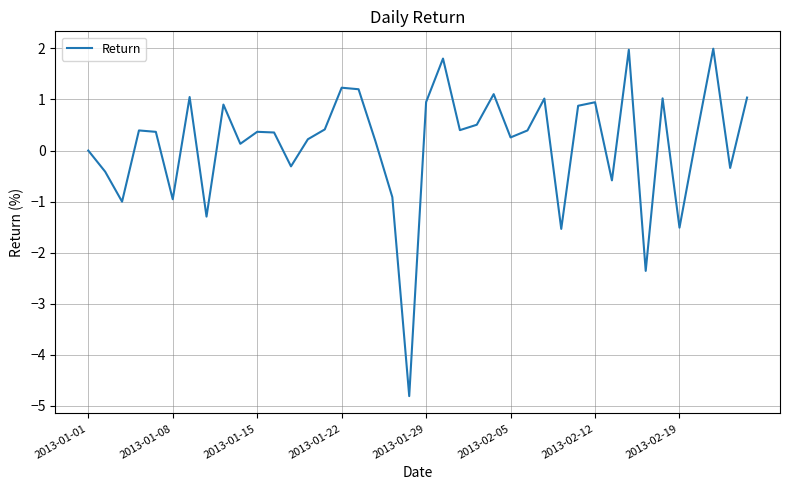

What is the greatest value displayed?

2.0